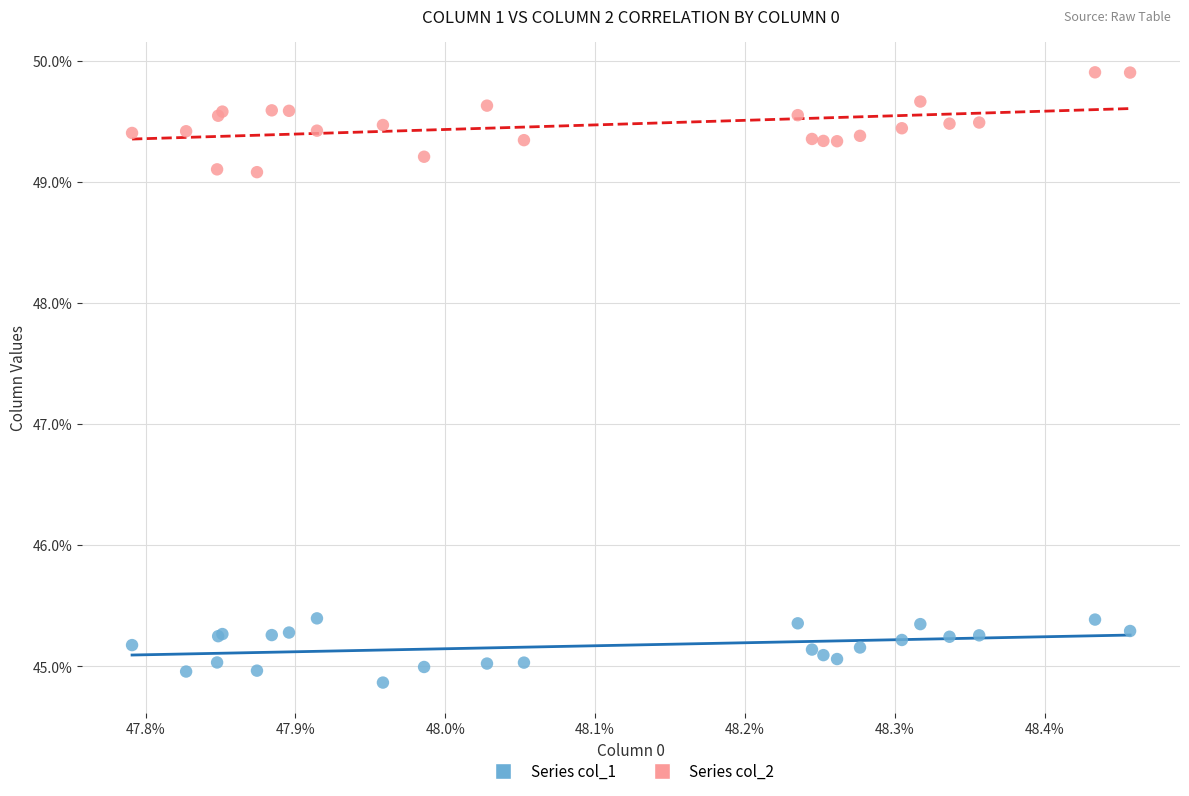

What are all the series names shown in the legend?

Series col_1, Series col_2